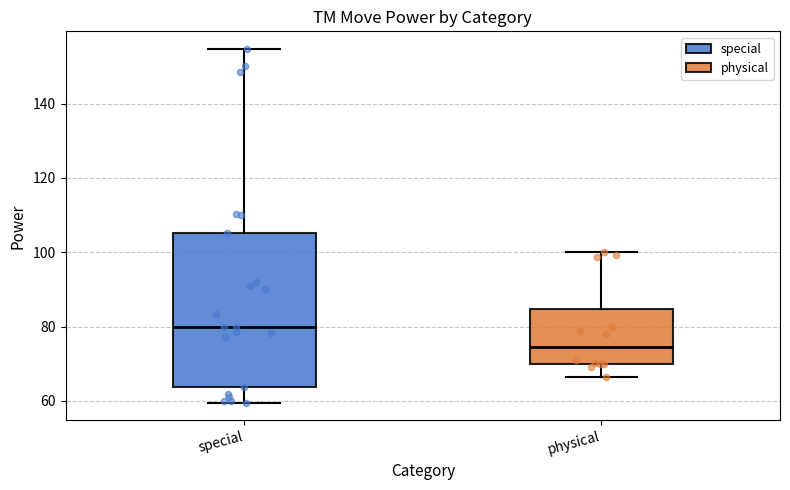

Which box's median line is the highest?

special